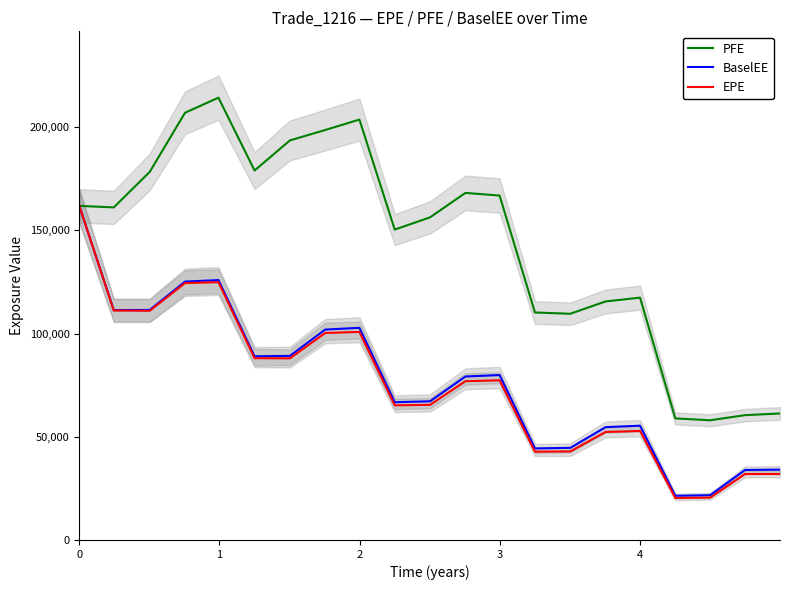

True or false: BaselEE has a value of 161903.0 at 0.

True